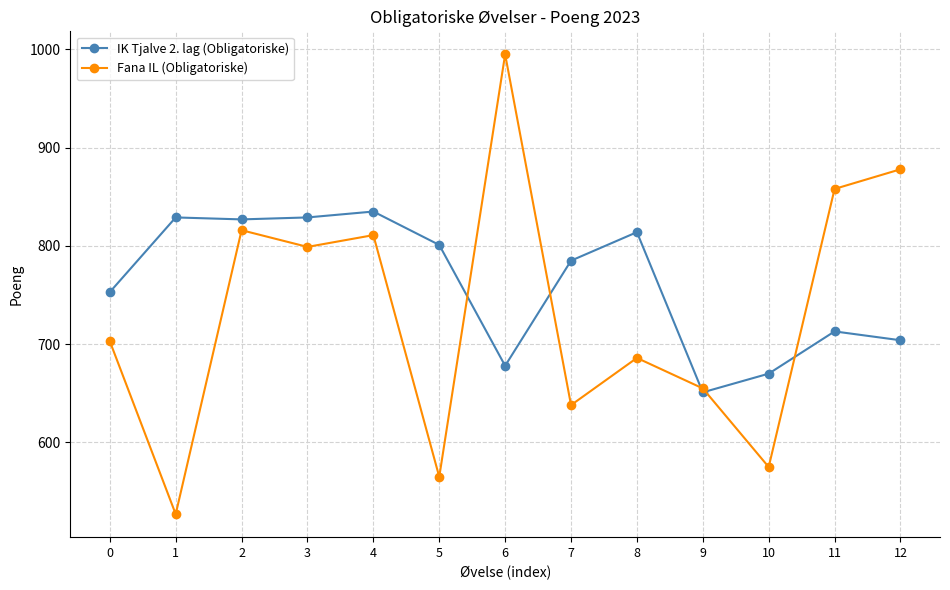

At which category does Fana IL (Obligatoriske) reach its first local valley?

1